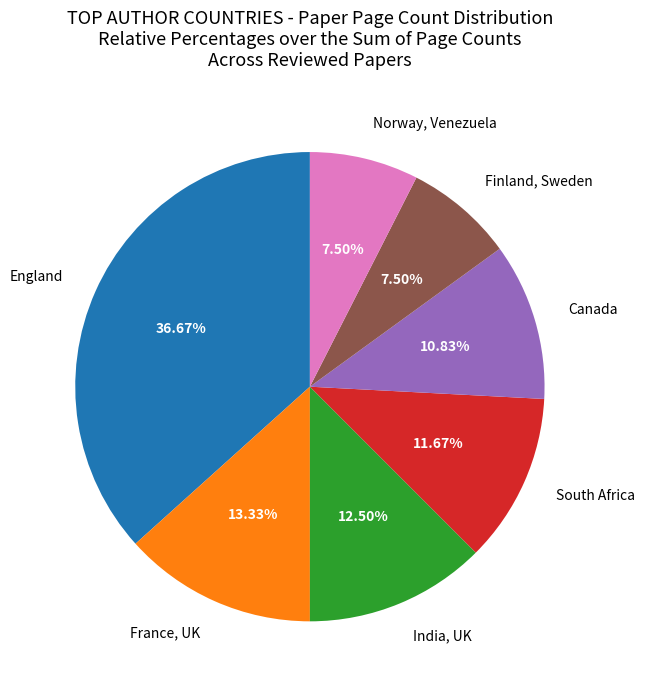

Which slice is the largest?

England